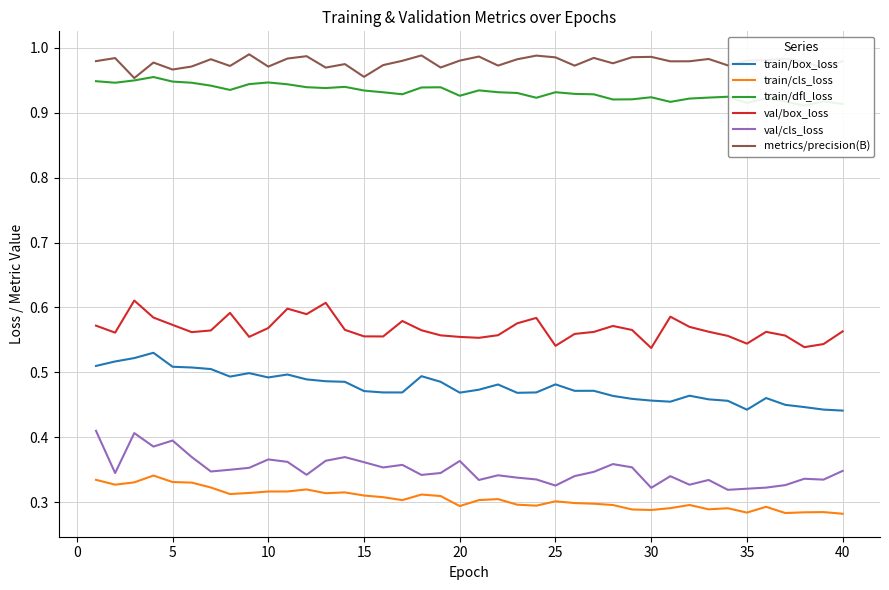

The val/cls_loss series shows 0.6 at 10. True or false?

False